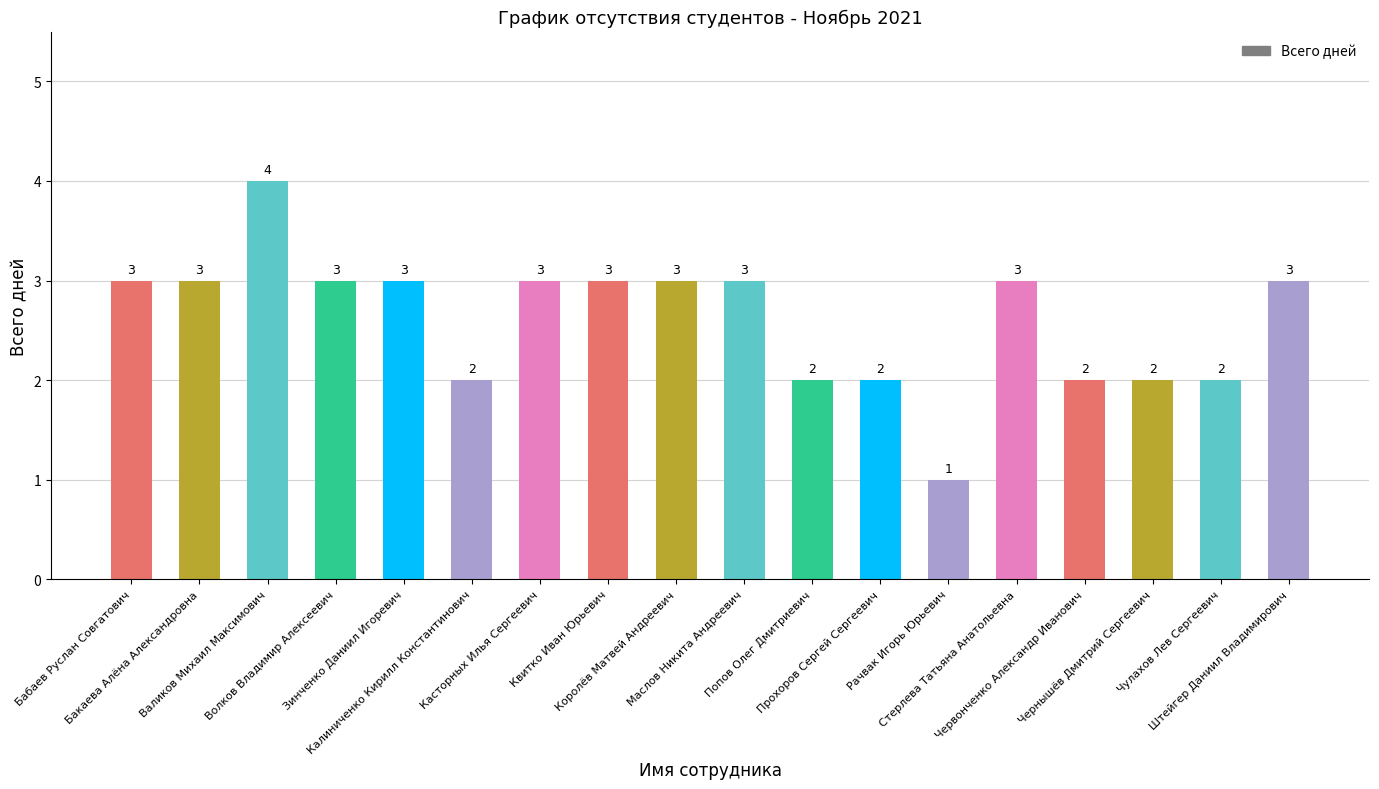

What is the sum of all values?

47